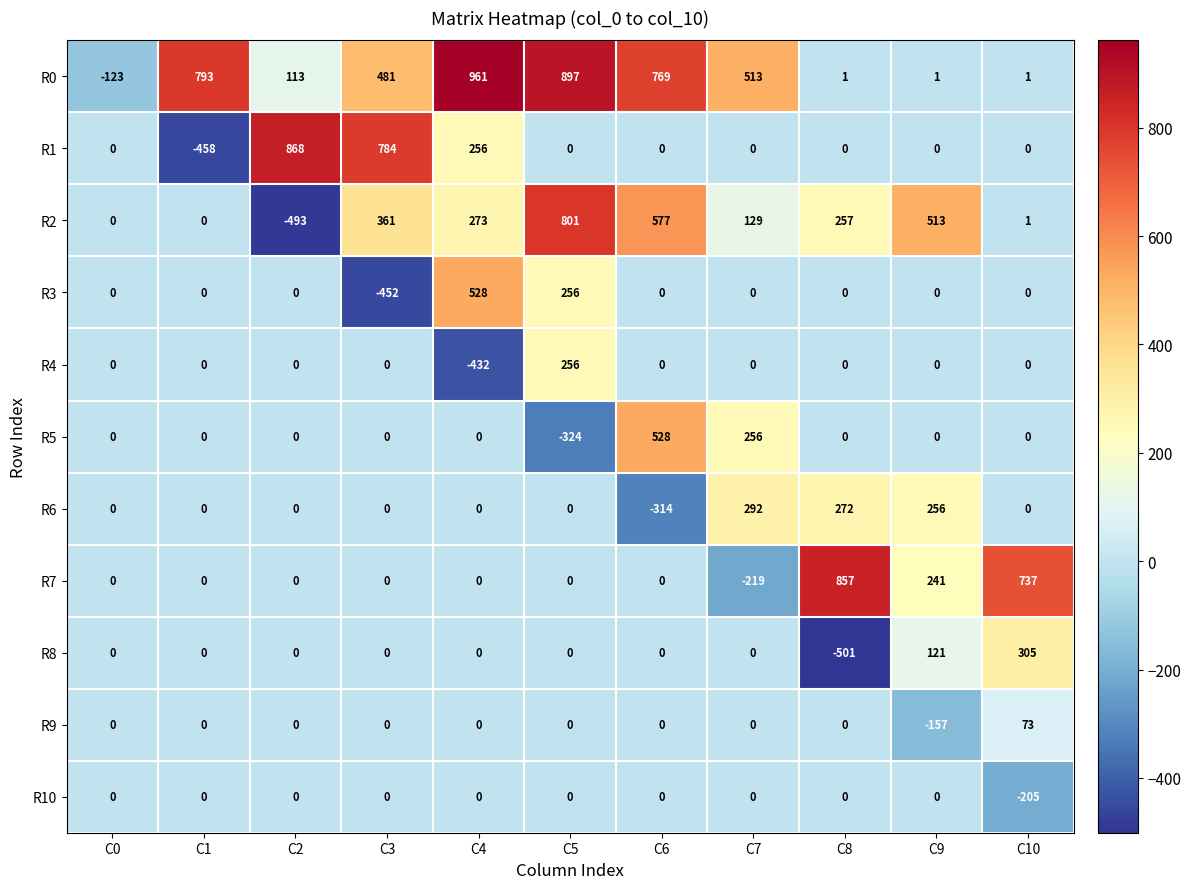

Which category has the lowest value across all series?

C8